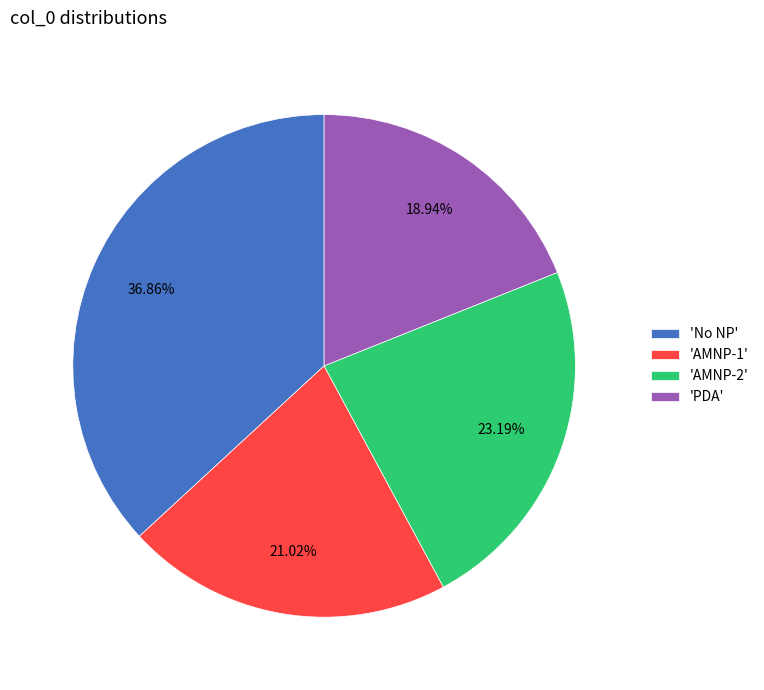

Rank the categories by value from lowest to highest.

'PDA', 'AMNP-1', 'AMNP-2', 'No NP'